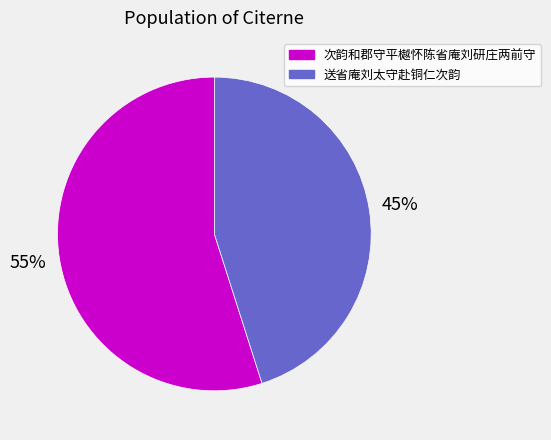

What is the largest slice in the pie chart?

次韵和郡守平樾怀陈省庵刘研庄两前守